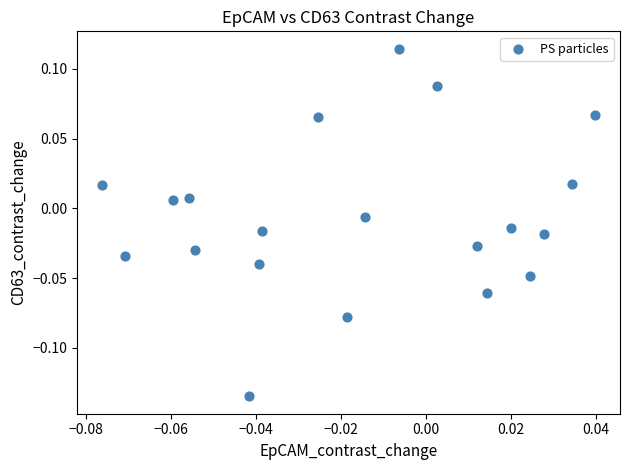

Count the number of points in this scatter plot.

20